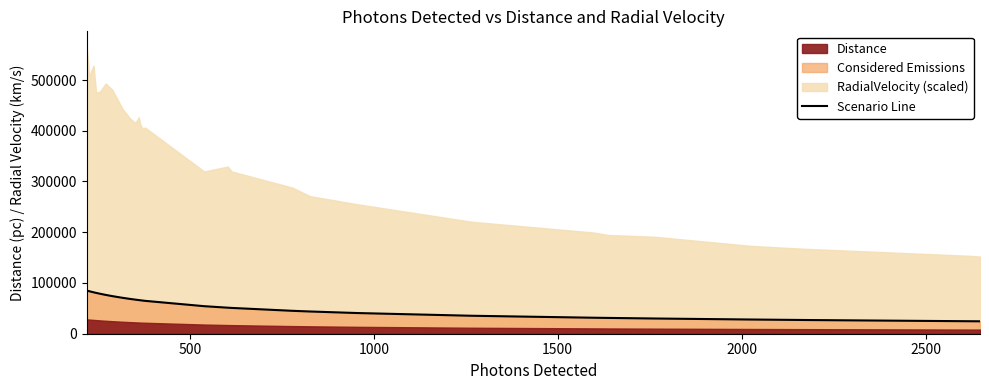

What is the average value?

57115.9